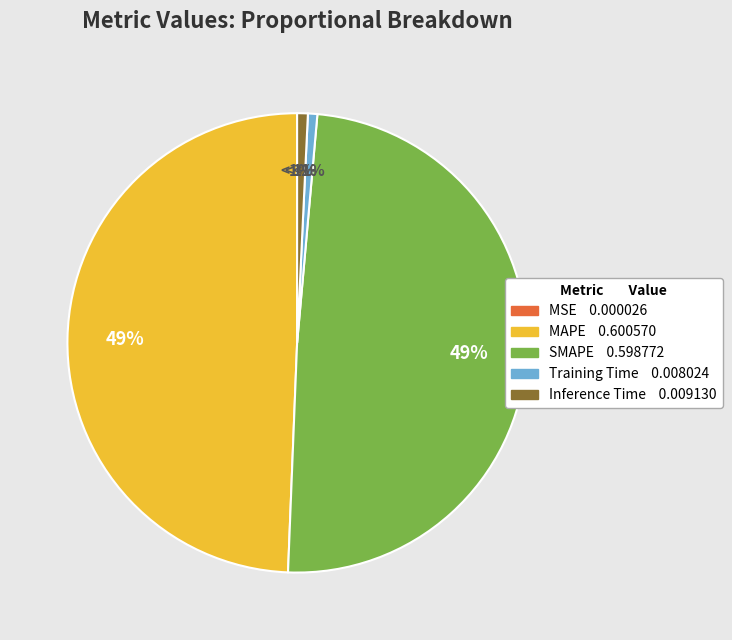

How many slices are in this pie chart?

5